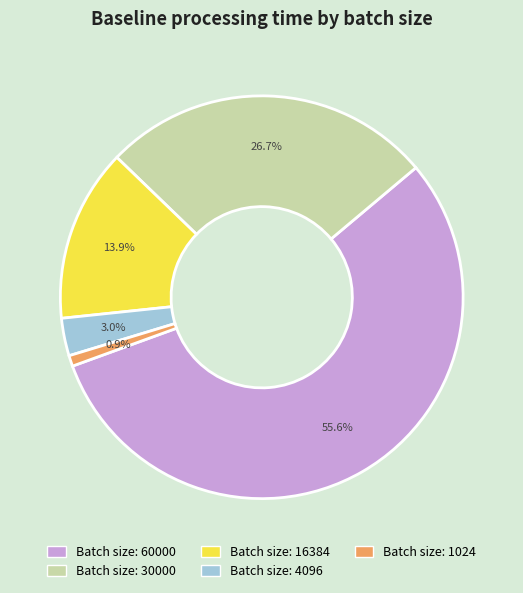

Count the number of slices in the pie.

5